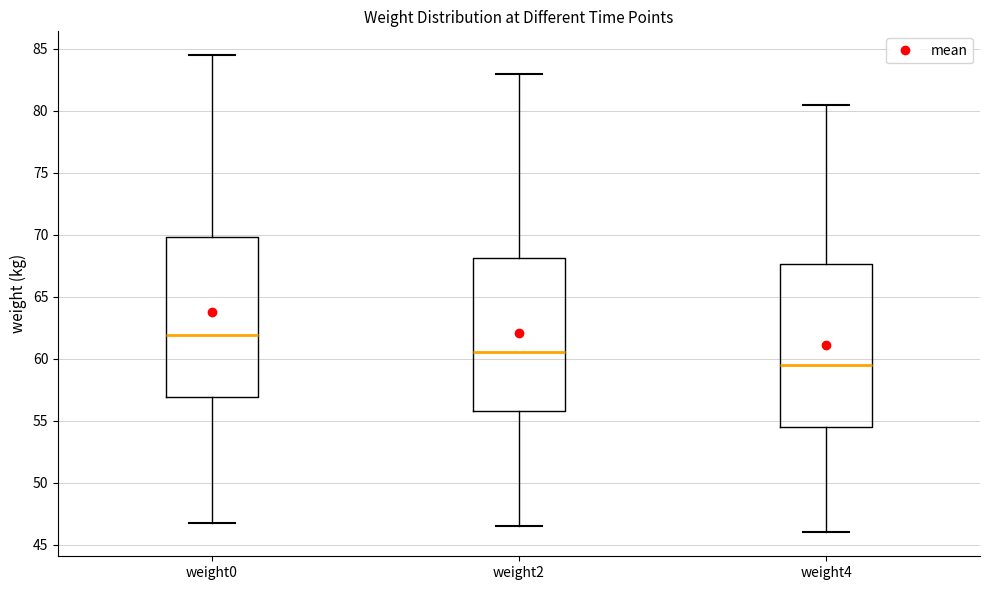

Which box has the lowest median line?

weight4